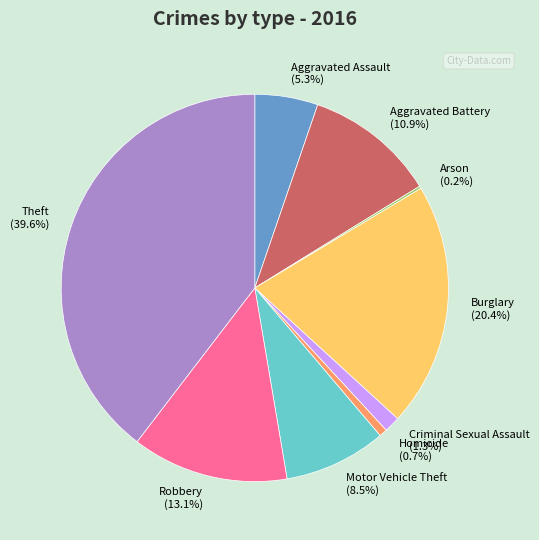

Which has a higher value, Robbery or Burglary?

Burglary